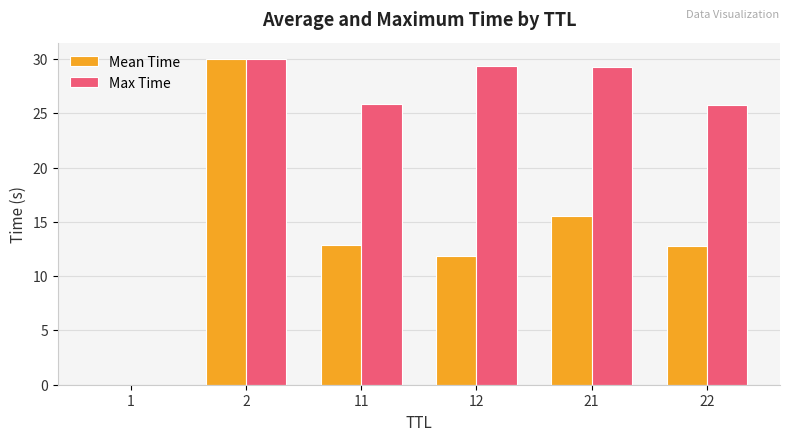

Is it true that Mean Time equals 0.0 at 1?

True